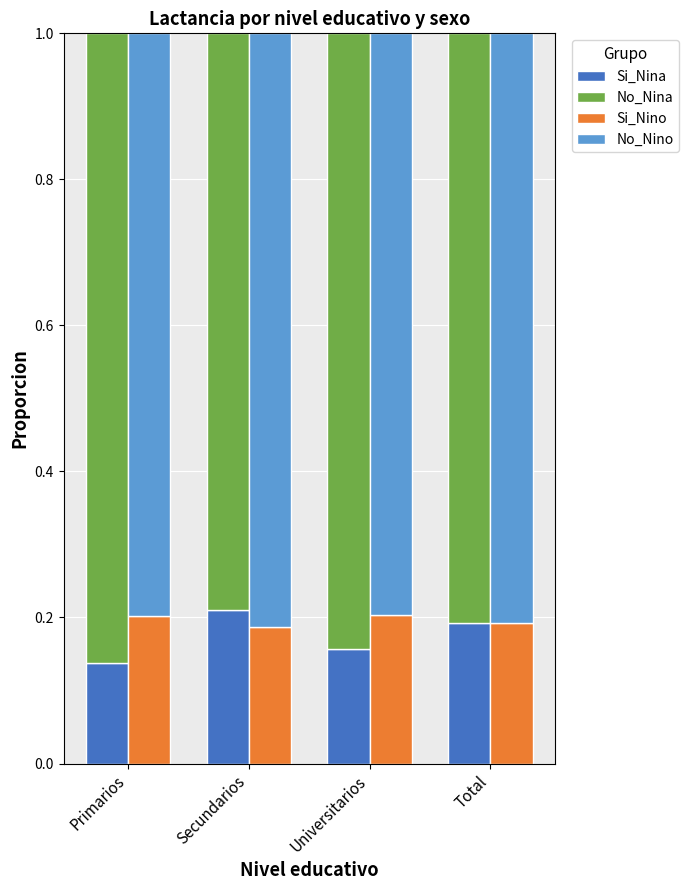

Between Primarios and Secundarios, which is larger?

Secundarios